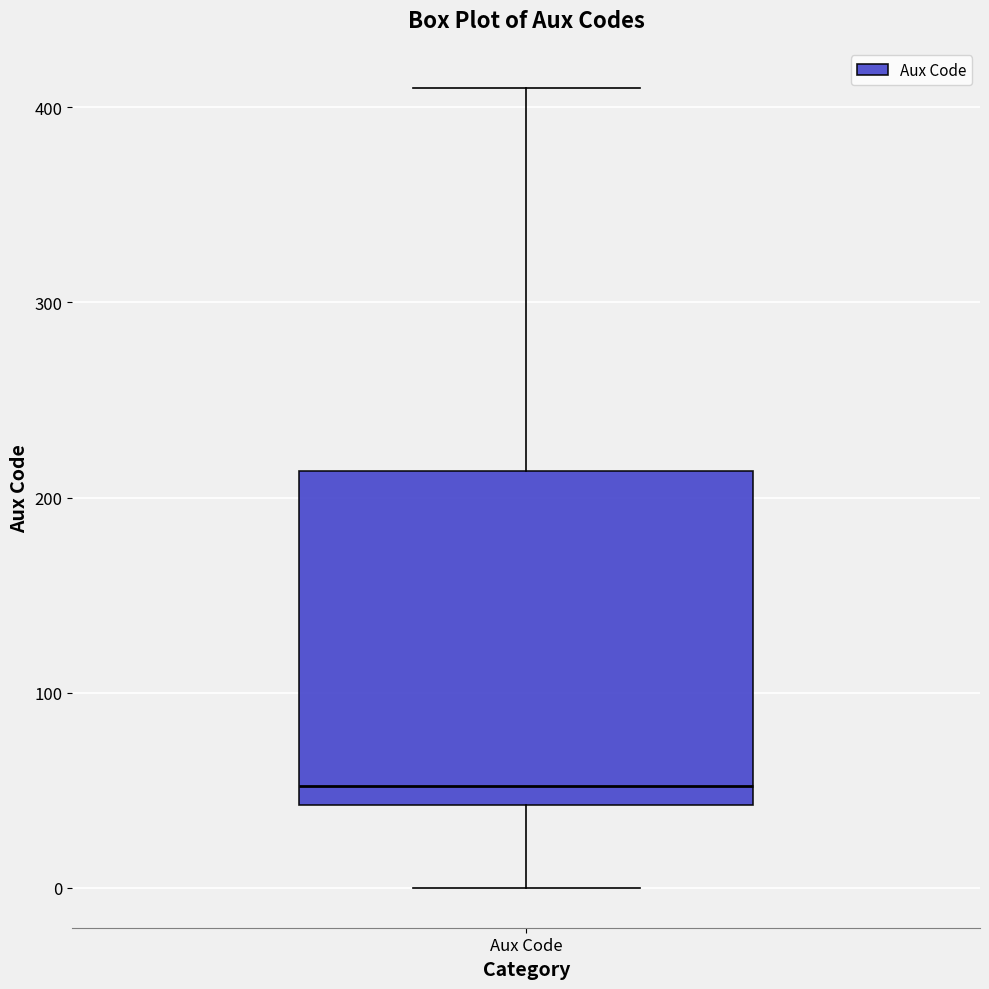

Where does the median line of the box for Aux Code sit on the y-axis? The values are not printed on the chart, so give them approximately, as read against the axis.

50